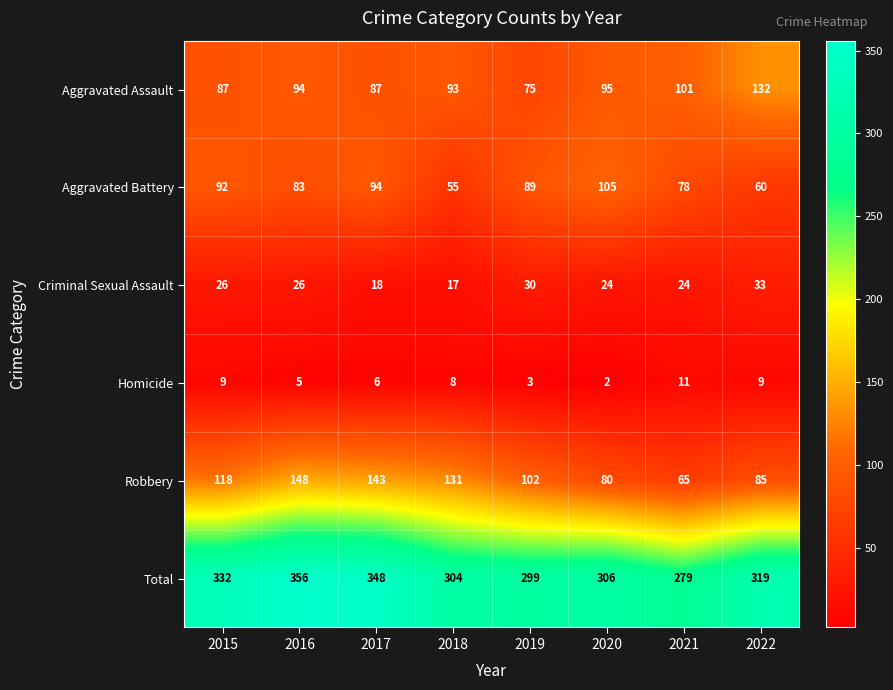

At which category is the sum across all series the highest?

2016